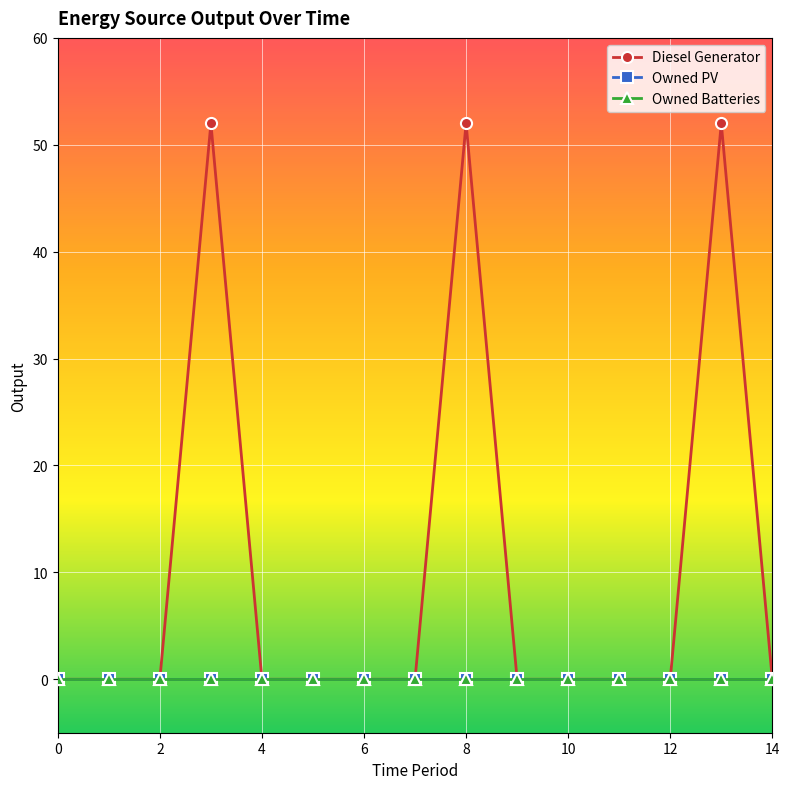

What is the label of the 2nd point from the right?

13